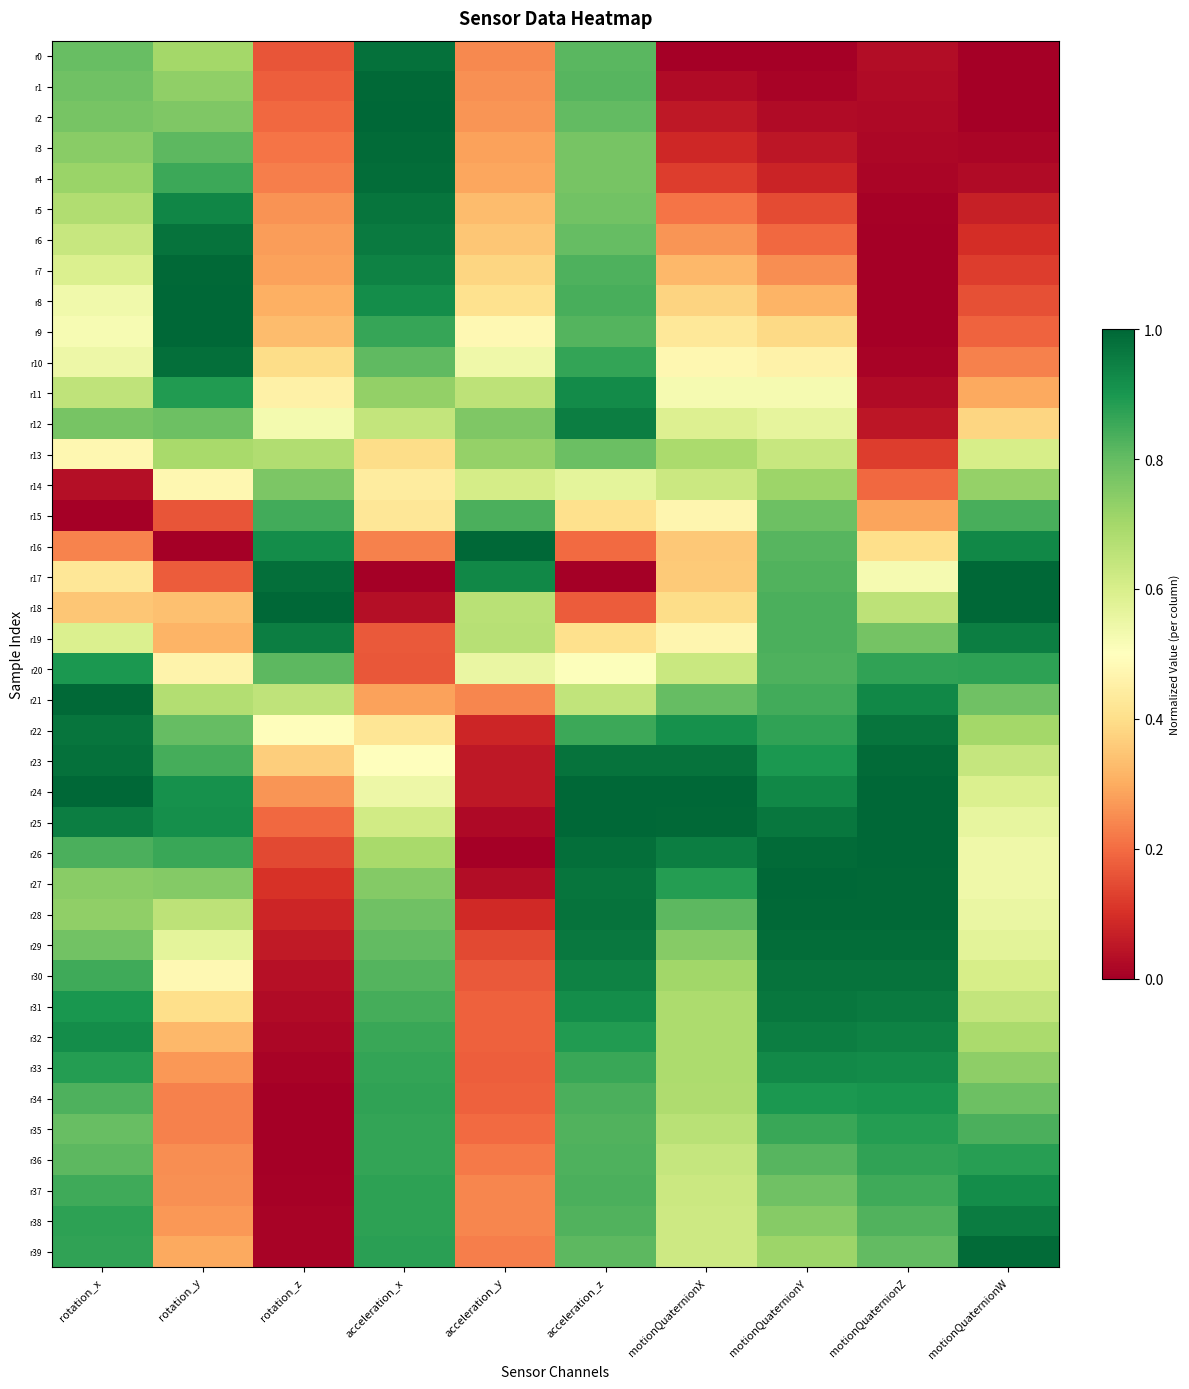

Reading right to left, transcribe all the data shown in this chart.

r0: motionQuaternionW=0.0	motionQuaternionZ=0.0	motionQuaternionY=0.0	motionQuaternionX=0.0	acceleration_z=0.8	acceleration_y=0.2	acceleration_x=1.0	rotation_z=0.2	rotation_y=0.7	rotation_x=0.8
r1: motionQuaternionW=0.0	motionQuaternionZ=0.0	motionQuaternionY=0.0	motionQuaternionX=0.0	acceleration_z=0.8	acceleration_y=0.3	acceleration_x=1.0	rotation_z=0.2	rotation_y=0.7	rotation_x=0.8
r2: motionQuaternionW=0.0	motionQuaternionZ=0.0	motionQuaternionY=0.0	motionQuaternionX=0.1	acceleration_z=0.8	acceleration_y=0.3	acceleration_x=1.0	rotation_z=0.2	rotation_y=0.8	rotation_x=0.8
r3: motionQuaternionW=0.0	motionQuaternionZ=0.0	motionQuaternionY=0.0	motionQuaternionX=0.1	acceleration_z=0.8	acceleration_y=0.3	acceleration_x=1.0	rotation_z=0.2	rotation_y=0.8	rotation_x=0.7
r4: motionQuaternionW=0.0	motionQuaternionZ=0.0	motionQuaternionY=0.1	motionQuaternionX=0.1	acceleration_z=0.8	acceleration_y=0.3	acceleration_x=1.0	rotation_z=0.2	rotation_y=0.9	rotation_x=0.7
r5: motionQuaternionW=0.1	motionQuaternionZ=0.0	motionQuaternionY=0.1	motionQuaternionX=0.2	acceleration_z=0.8	acceleration_y=0.3	acceleration_x=1.0	rotation_z=0.3	rotation_y=0.9	rotation_x=0.7
r6: motionQuaternionW=0.1	motionQuaternionZ=0.0	motionQuaternionY=0.2	motionQuaternionX=0.3	acceleration_z=0.8	acceleration_y=0.4	acceleration_x=1.0	rotation_z=0.3	rotation_y=1.0	rotation_x=0.6
r7: motionQuaternionW=0.1	motionQuaternionZ=0.0	motionQuaternionY=0.3	motionQuaternionX=0.3	acceleration_z=0.8	acceleration_y=0.4	acceleration_x=0.9	rotation_z=0.3	rotation_y=1.0	rotation_x=0.6
r8: motionQuaternionW=0.2	motionQuaternionZ=0.0	motionQuaternionY=0.3	motionQuaternionX=0.4	acceleration_z=0.8	acceleration_y=0.4	acceleration_x=0.9	rotation_z=0.3	rotation_y=1.0	rotation_x=0.5
r9: motionQuaternionW=0.2	motionQuaternionZ=0.0	motionQuaternionY=0.4	motionQuaternionX=0.4	acceleration_z=0.8	acceleration_y=0.5	acceleration_x=0.9	rotation_z=0.3	rotation_y=1.0	rotation_x=0.5
r10: motionQuaternionW=0.2	motionQuaternionZ=0.0	motionQuaternionY=0.5	motionQuaternionX=0.5	acceleration_z=0.9	acceleration_y=0.5	acceleration_x=0.8	rotation_z=0.4	rotation_y=1.0	rotation_x=0.5
r11: motionQuaternionW=0.3	motionQuaternionZ=0.0	motionQuaternionY=0.5	motionQuaternionX=0.5	acceleration_z=0.9	acceleration_y=0.7	acceleration_x=0.7	rotation_z=0.5	rotation_y=0.9	rotation_x=0.7
r12: motionQuaternionW=0.4	motionQuaternionZ=0.0	motionQuaternionY=0.6	motionQuaternionX=0.6	acceleration_z=1.0	acceleration_y=0.8	acceleration_x=0.6	rotation_z=0.5	rotation_y=0.8	rotation_x=0.8
r13: motionQuaternionW=0.6	motionQuaternionZ=0.1	motionQuaternionY=0.6	motionQuaternionX=0.7	acceleration_z=0.8	acceleration_y=0.7	acceleration_x=0.4	rotation_z=0.7	rotation_y=0.7	rotation_x=0.5
r14: motionQuaternionW=0.7	motionQuaternionZ=0.2	motionQuaternionY=0.7	motionQuaternionX=0.6	acceleration_z=0.6	acceleration_y=0.6	acceleration_x=0.4	rotation_z=0.8	rotation_y=0.5	rotation_x=0.0
r15: motionQuaternionW=0.8	motionQuaternionZ=0.3	motionQuaternionY=0.8	motionQuaternionX=0.5	acceleration_z=0.4	acceleration_y=0.8	acceleration_x=0.4	rotation_z=0.8	rotation_y=0.2	rotation_x=0.0
r16: motionQuaternionW=0.9	motionQuaternionZ=0.4	motionQuaternionY=0.8	motionQuaternionX=0.4	acceleration_z=0.2	acceleration_y=1.0	acceleration_x=0.2	rotation_z=0.9	rotation_y=0.0	rotation_x=0.2
r17: motionQuaternionW=1.0	motionQuaternionZ=0.5	motionQuaternionY=0.8	motionQuaternionX=0.4	acceleration_z=0.0	acceleration_y=0.9	acceleration_x=0.0	rotation_z=1.0	rotation_y=0.2	rotation_x=0.4
r18: motionQuaternionW=1.0	motionQuaternionZ=0.7	motionQuaternionY=0.8	motionQuaternionX=0.4	acceleration_z=0.2	acceleration_y=0.7	acceleration_x=0.0	rotation_z=1.0	rotation_y=0.3	rotation_x=0.3
r19: motionQuaternionW=0.9	motionQuaternionZ=0.8	motionQuaternionY=0.8	motionQuaternionX=0.5	acceleration_z=0.4	acceleration_y=0.7	acceleration_x=0.2	rotation_z=1.0	rotation_y=0.3	rotation_x=0.6
r20: motionQuaternionW=0.9	motionQuaternionZ=0.9	motionQuaternionY=0.8	motionQuaternionX=0.6	acceleration_z=0.5	acceleration_y=0.6	acceleration_x=0.2	rotation_z=0.8	rotation_y=0.5	rotation_x=0.9
r21: motionQuaternionW=0.8	motionQuaternionZ=0.9	motionQuaternionY=0.8	motionQuaternionX=0.8	acceleration_z=0.6	acceleration_y=0.2	acceleration_x=0.3	rotation_z=0.6	rotation_y=0.7	rotation_x=1.0
r22: motionQuaternionW=0.7	motionQuaternionZ=1.0	motionQuaternionY=0.9	motionQuaternionX=0.9	acceleration_z=0.9	acceleration_y=0.1	acceleration_x=0.4	rotation_z=0.5	rotation_y=0.8	rotation_x=1.0
r23: motionQuaternionW=0.6	motionQuaternionZ=1.0	motionQuaternionY=0.9	motionQuaternionX=1.0	acceleration_z=1.0	acceleration_y=0.1	acceleration_x=0.5	rotation_z=0.4	rotation_y=0.8	rotation_x=1.0
r24: motionQuaternionW=0.6	motionQuaternionZ=1.0	motionQuaternionY=0.9	motionQuaternionX=1.0	acceleration_z=1.0	acceleration_y=0.1	acceleration_x=0.5	rotation_z=0.3	rotation_y=0.9	rotation_x=1.0
r25: motionQuaternionW=0.6	motionQuaternionZ=1.0	motionQuaternionY=1.0	motionQuaternionX=1.0	acceleration_z=1.0	acceleration_y=0.0	acceleration_x=0.6	rotation_z=0.2	rotation_y=0.9	rotation_x=0.9
r26: motionQuaternionW=0.5	motionQuaternionZ=1.0	motionQuaternionY=1.0	motionQuaternionX=1.0	acceleration_z=1.0	acceleration_y=0.0	acceleration_x=0.7	rotation_z=0.1	rotation_y=0.9	rotation_x=0.8
r27: motionQuaternionW=0.5	motionQuaternionZ=1.0	motionQuaternionY=1.0	motionQuaternionX=0.9	acceleration_z=1.0	acceleration_y=0.0	acceleration_x=0.8	rotation_z=0.1	rotation_y=0.8	rotation_x=0.7
r28: motionQuaternionW=0.6	motionQuaternionZ=1.0	motionQuaternionY=1.0	motionQuaternionX=0.8	acceleration_z=1.0	acceleration_y=0.1	acceleration_x=0.8	rotation_z=0.1	rotation_y=0.7	rotation_x=0.7
r29: motionQuaternionW=0.6	motionQuaternionZ=1.0	motionQuaternionY=1.0	motionQuaternionX=0.7	acceleration_z=1.0	acceleration_y=0.1	acceleration_x=0.8	rotation_z=0.1	rotation_y=0.6	rotation_x=0.8
r30: motionQuaternionW=0.6	motionQuaternionZ=1.0	motionQuaternionY=1.0	motionQuaternionX=0.7	acceleration_z=0.9	acceleration_y=0.2	acceleration_x=0.8	rotation_z=0.0	rotation_y=0.5	rotation_x=0.8
r31: motionQuaternionW=0.6	motionQuaternionZ=1.0	motionQuaternionY=1.0	motionQuaternionX=0.7	acceleration_z=0.9	acceleration_y=0.2	acceleration_x=0.8	rotation_z=0.0	rotation_y=0.4	rotation_x=0.9
r32: motionQuaternionW=0.7	motionQuaternionZ=0.9	motionQuaternionY=1.0	motionQuaternionX=0.7	acceleration_z=0.9	acceleration_y=0.2	acceleration_x=0.9	rotation_z=0.0	rotation_y=0.3	rotation_x=0.9
r33: motionQuaternionW=0.7	motionQuaternionZ=0.9	motionQuaternionY=0.9	motionQuaternionX=0.7	acceleration_z=0.9	acceleration_y=0.2	acceleration_x=0.9	rotation_z=0.0	rotation_y=0.3	rotation_x=0.9
r34: motionQuaternionW=0.8	motionQuaternionZ=0.9	motionQuaternionY=0.9	motionQuaternionX=0.7	acceleration_z=0.8	acceleration_y=0.2	acceleration_x=0.9	rotation_z=0.0	rotation_y=0.2	rotation_x=0.8
r35: motionQuaternionW=0.8	motionQuaternionZ=0.9	motionQuaternionY=0.9	motionQuaternionX=0.7	acceleration_z=0.8	acceleration_y=0.2	acceleration_x=0.9	rotation_z=0.0	rotation_y=0.2	rotation_x=0.8
r36: motionQuaternionW=0.9	motionQuaternionZ=0.9	motionQuaternionY=0.8	motionQuaternionX=0.6	acceleration_z=0.8	acceleration_y=0.2	acceleration_x=0.9	rotation_z=0.0	rotation_y=0.3	rotation_x=0.8
r37: motionQuaternionW=0.9	motionQuaternionZ=0.8	motionQuaternionY=0.8	motionQuaternionX=0.6	acceleration_z=0.8	acceleration_y=0.2	acceleration_x=0.9	rotation_z=0.0	rotation_y=0.3	rotation_x=0.8
r38: motionQuaternionW=1.0	motionQuaternionZ=0.8	motionQuaternionY=0.7	motionQuaternionX=0.6	acceleration_z=0.8	acceleration_y=0.2	acceleration_x=0.9	rotation_z=0.0	rotation_y=0.3	rotation_x=0.9
r39: motionQuaternionW=1.0	motionQuaternionZ=0.8	motionQuaternionY=0.7	motionQuaternionX=0.6	acceleration_z=0.8	acceleration_y=0.2	acceleration_x=0.9	rotation_z=0.0	rotation_y=0.3	rotation_x=0.9